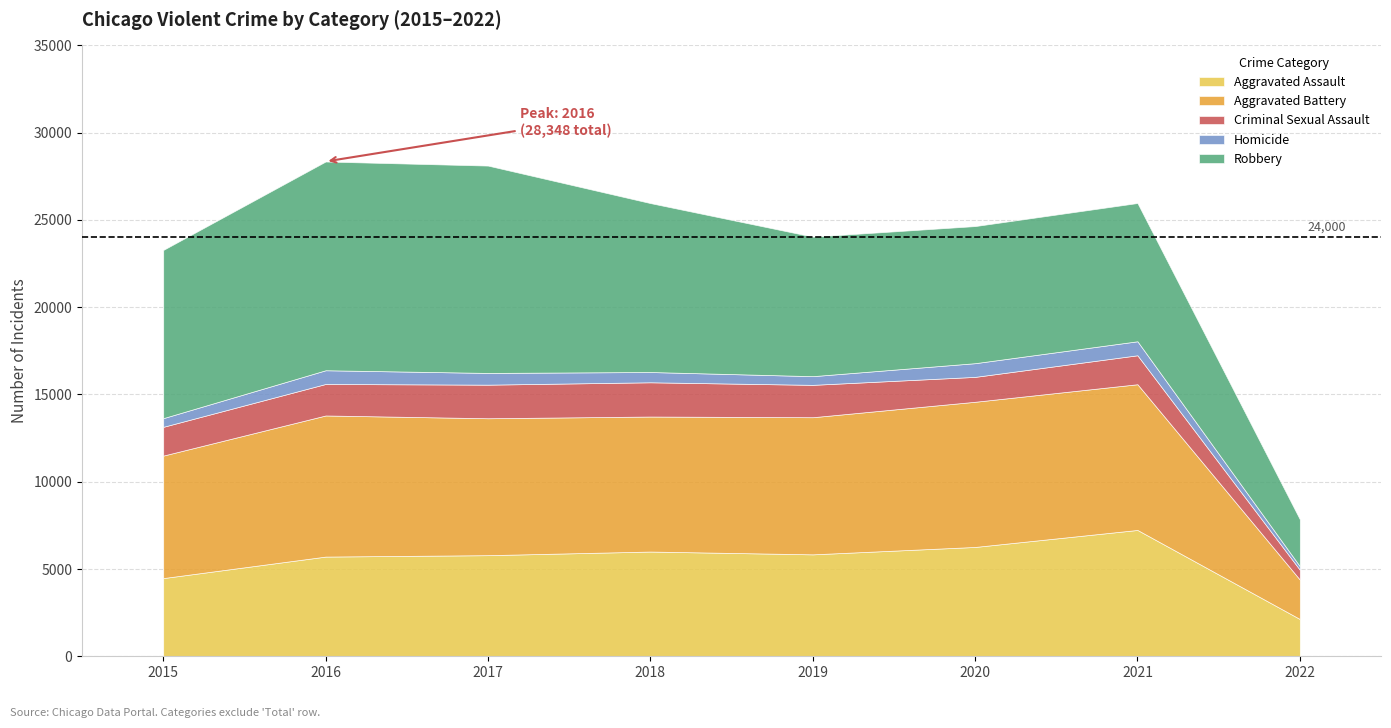

Rank the series by their maximum value, from lowest to highest.

Homicide, Criminal Sexual Assault, Aggravated Assault, Aggravated Battery, Robbery